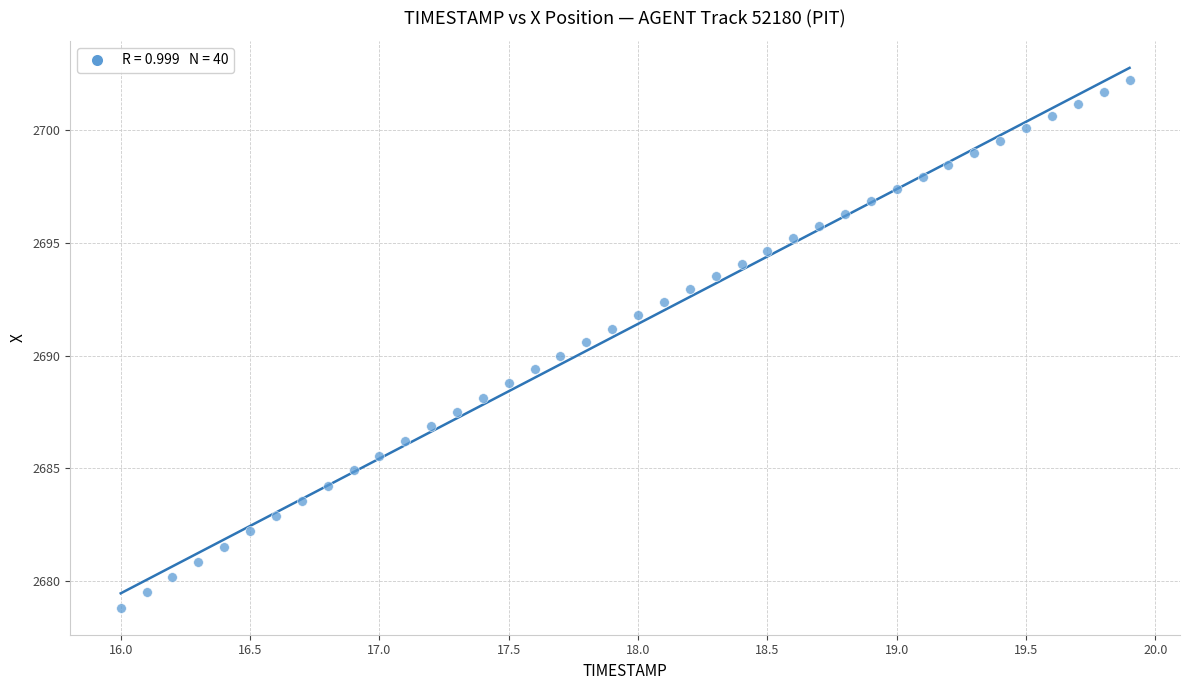

What is the range of Y values (max minus min)?

23.4